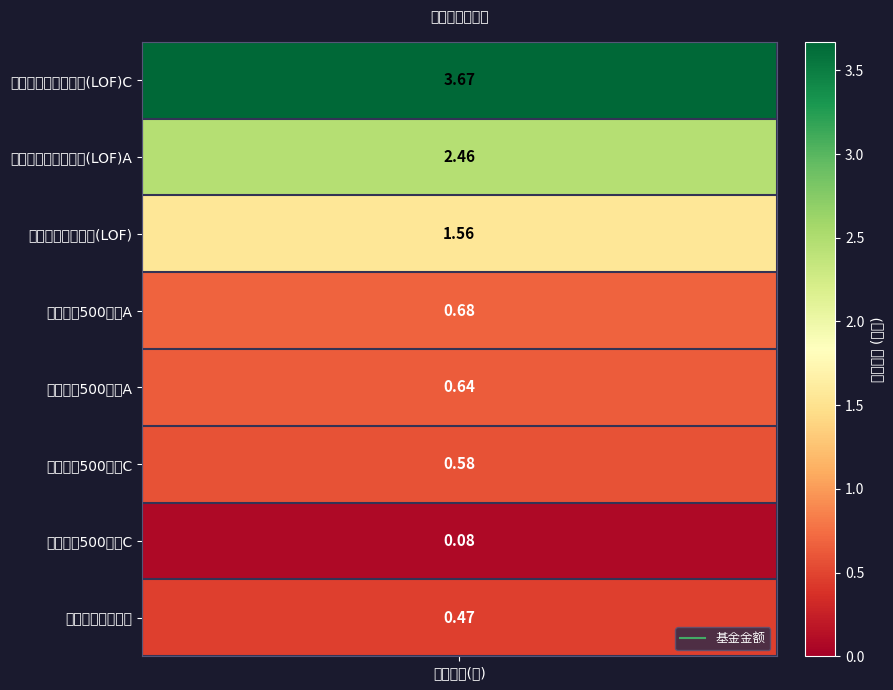

What is the smallest value displayed?

0.1